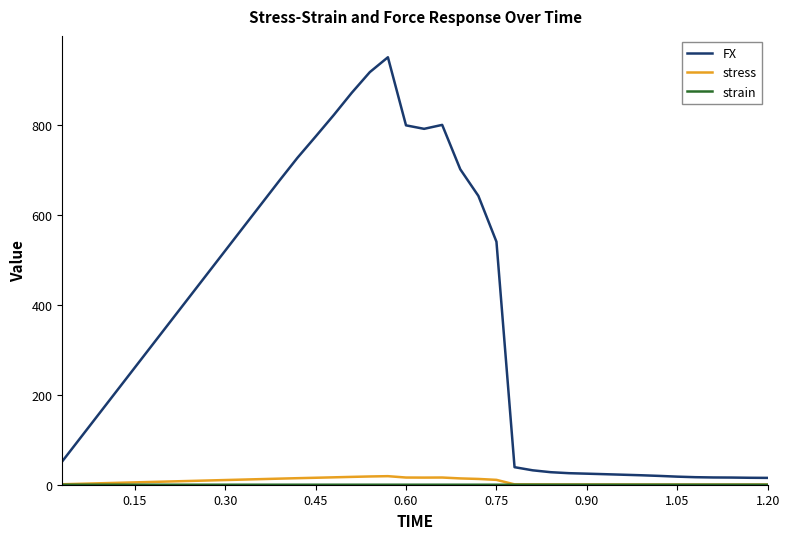

Which series has the widest spread of values?

FX